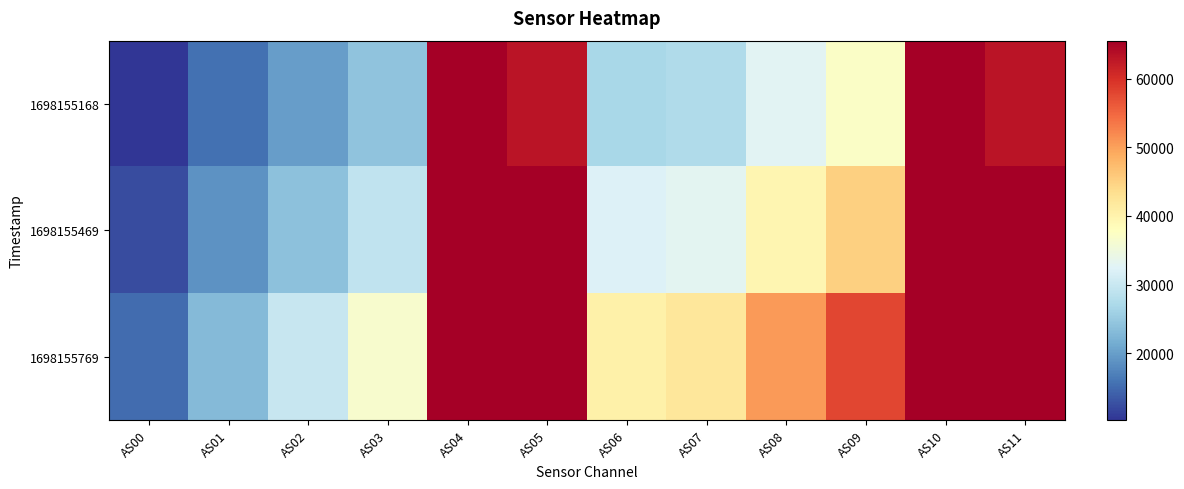

How many distinct data groups are displayed?

3